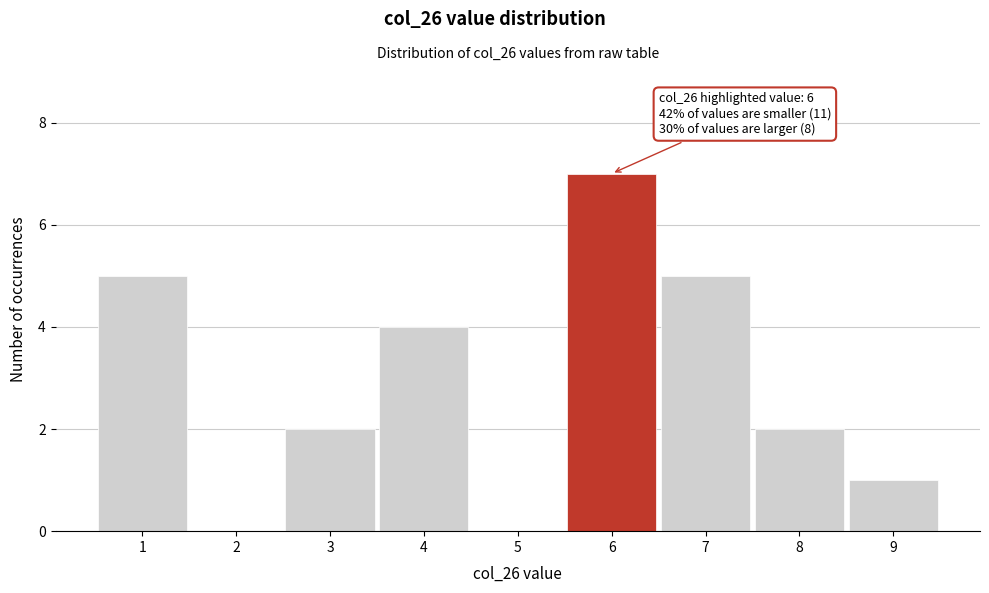

Over which range of the x-axis is the bar tallest?

5.5 to 6.5